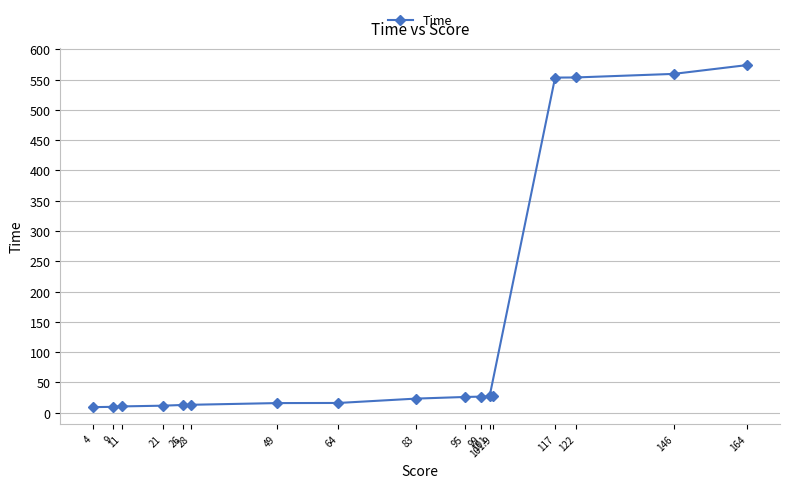

Count the number of categories in the chart.

17